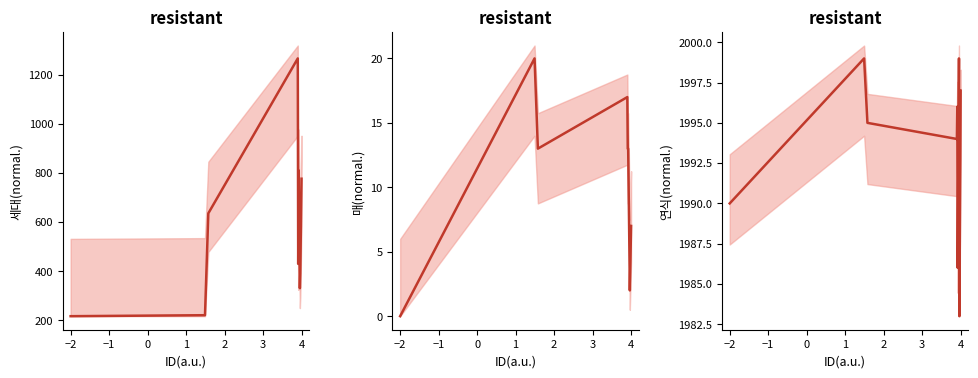

The value of 세대 at 4 is 390.0. True or false?

True